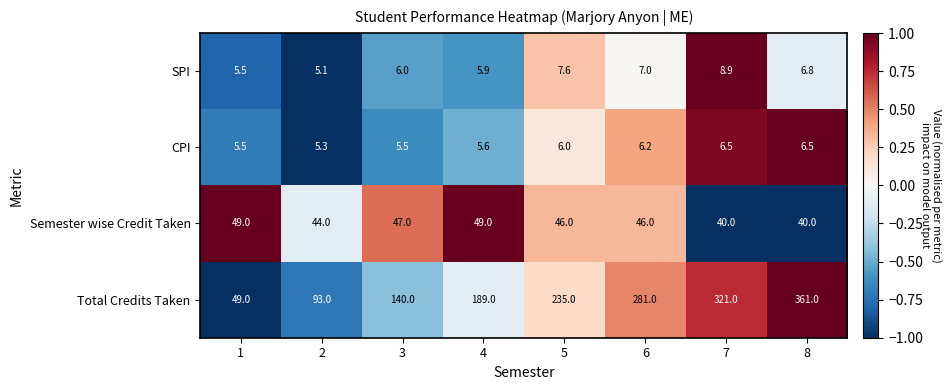

Count the number of data series in this chart.

4